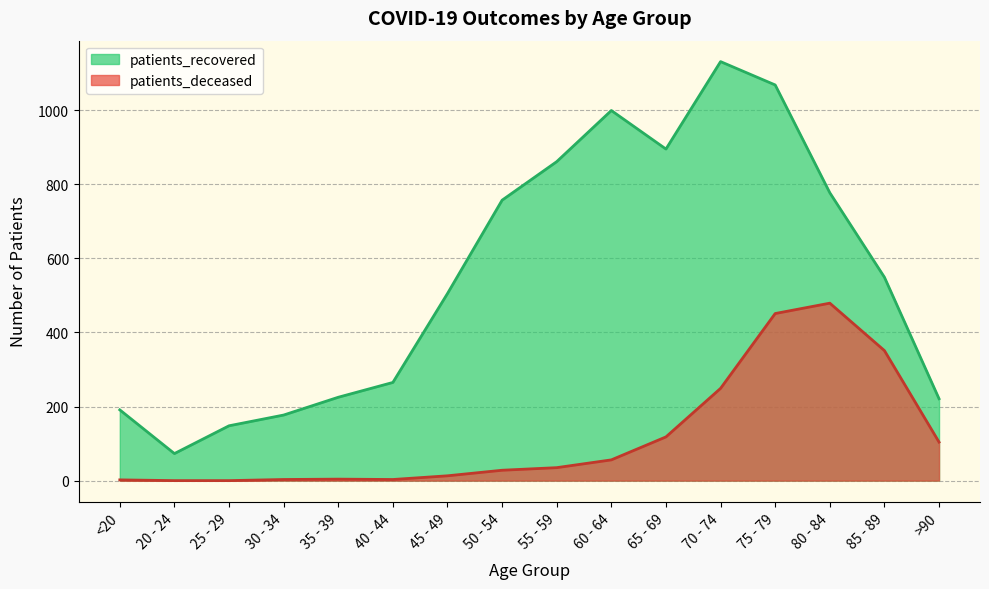

How many lines are shown in the chart?

2